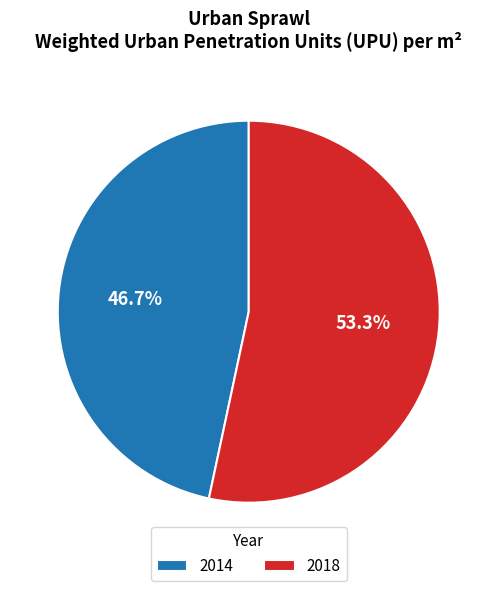

What is the largest slice in the pie chart?

2018